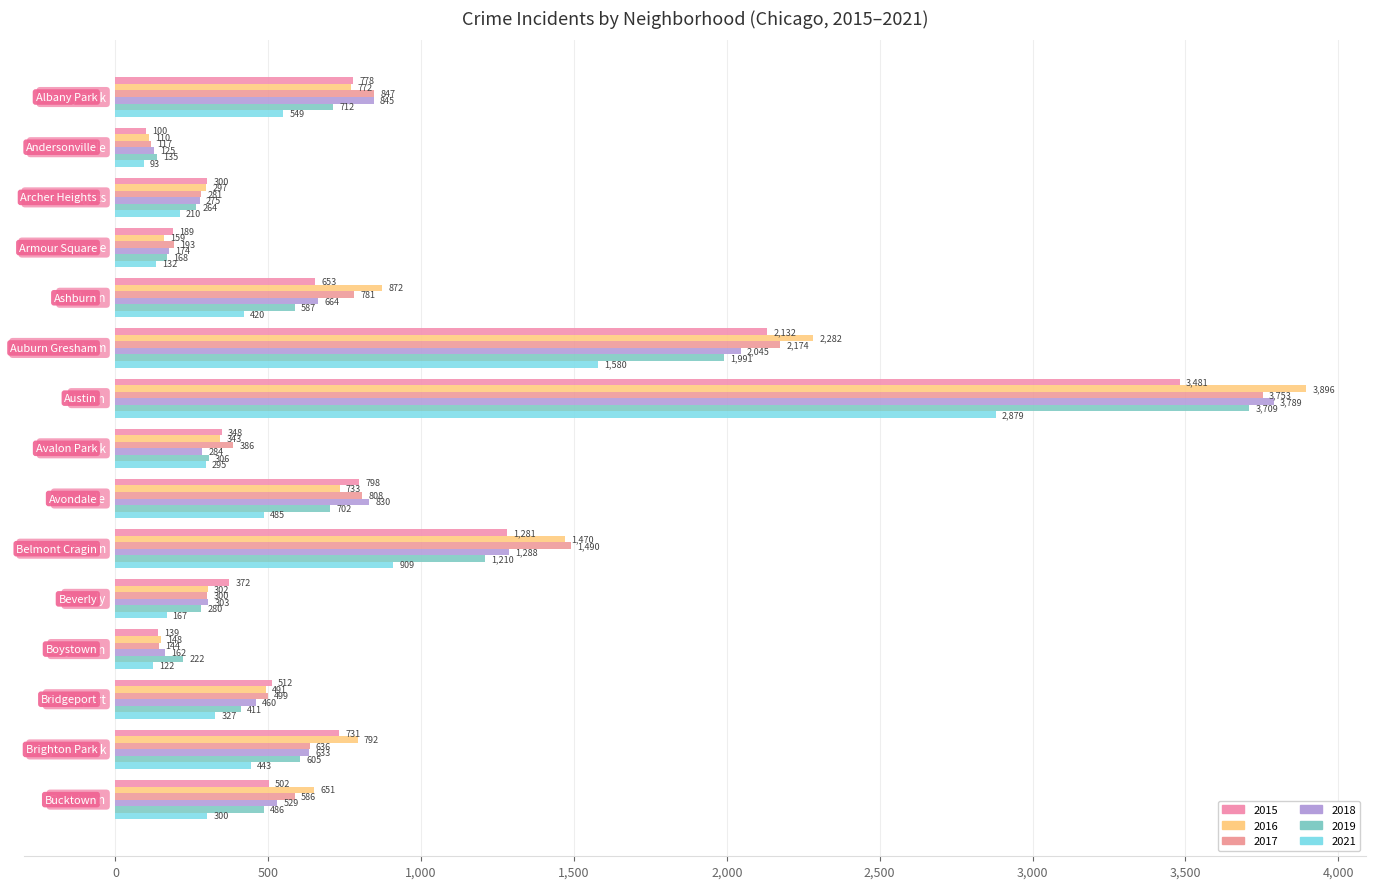

Count the number of categories in the chart.

15